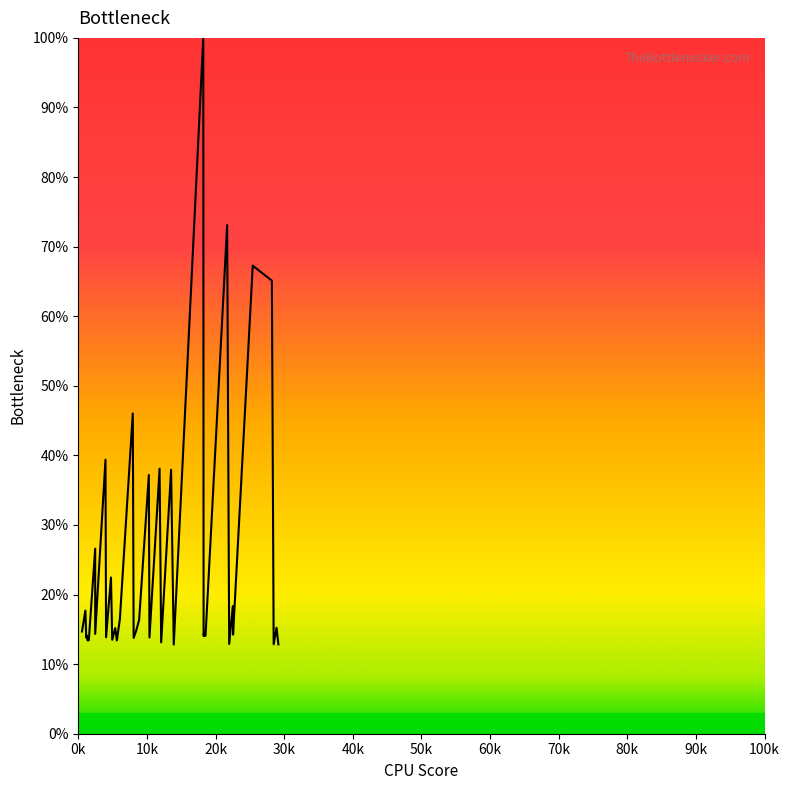

What is the minimum value shown in the chart?

12.8